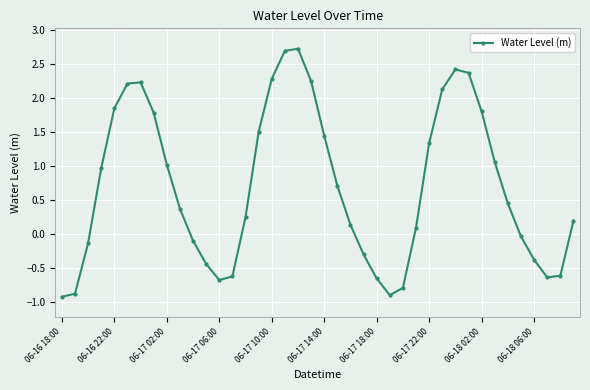

What is the value of the 20th point from the left?

2.2